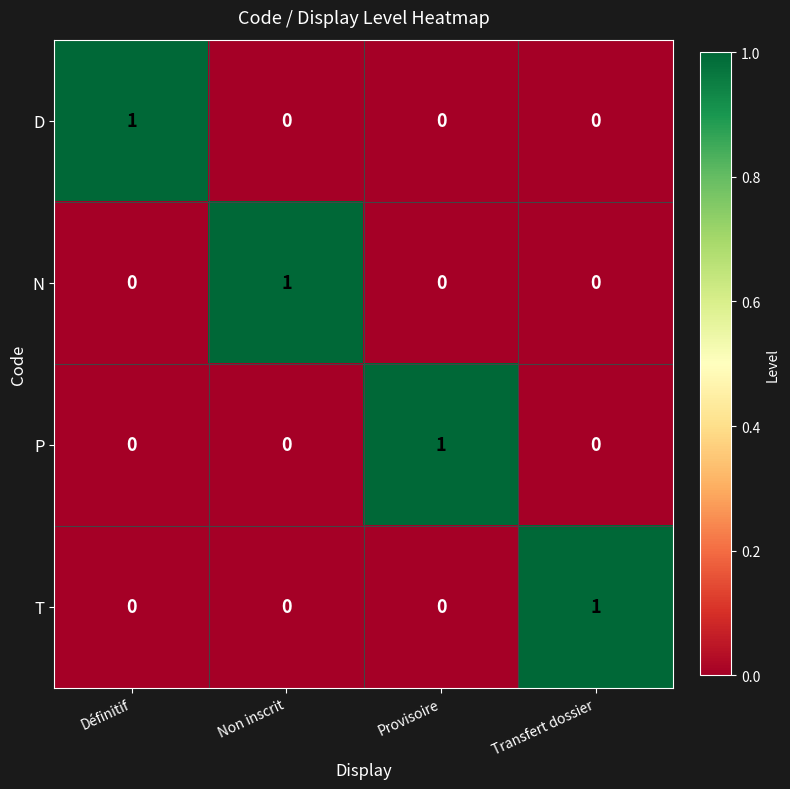

Reading right to left, what are all the values shown in this chart?

D: 0	0	0	1
N: 0	0	1	0
P: 0	1	0	0
T: 1	0	0	0